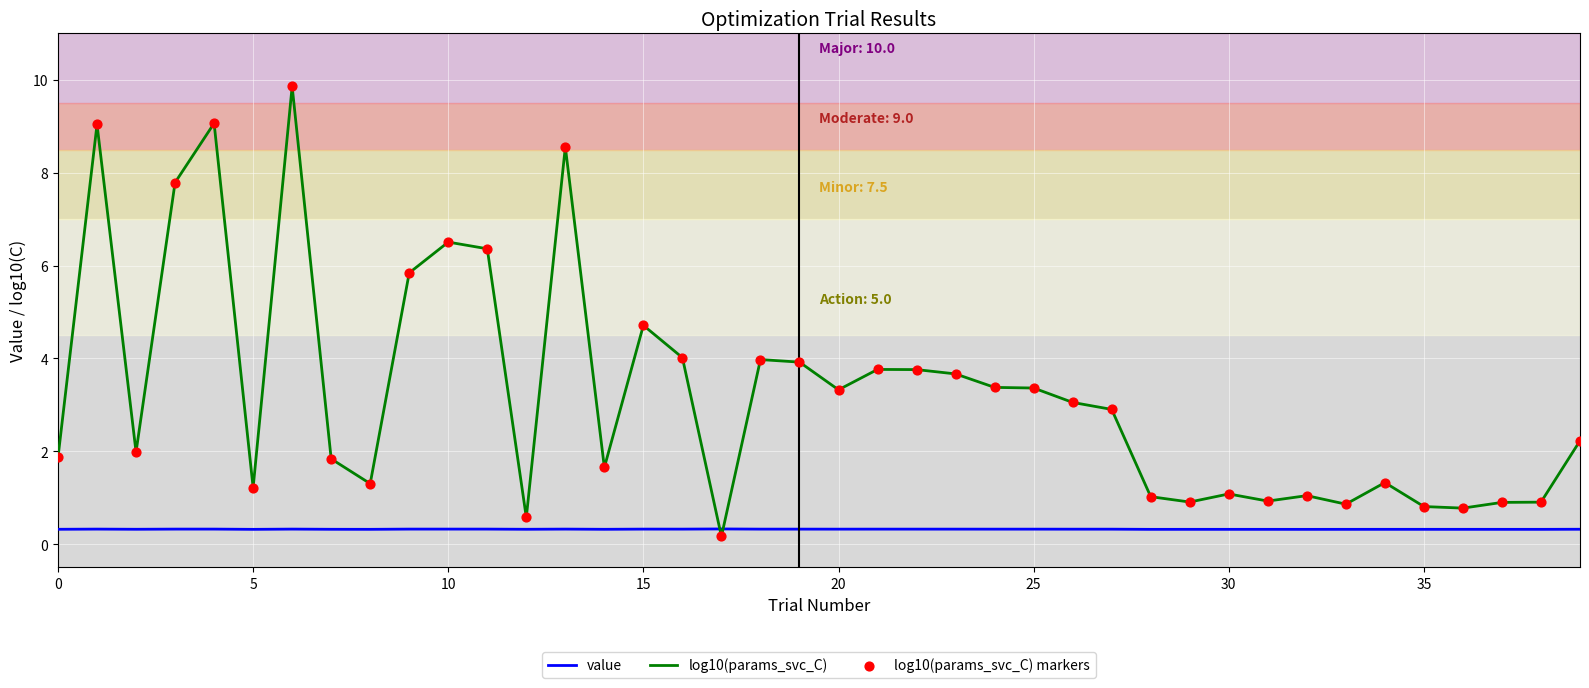

Which series has the largest range (max minus min)?

log10(params_svc_C)